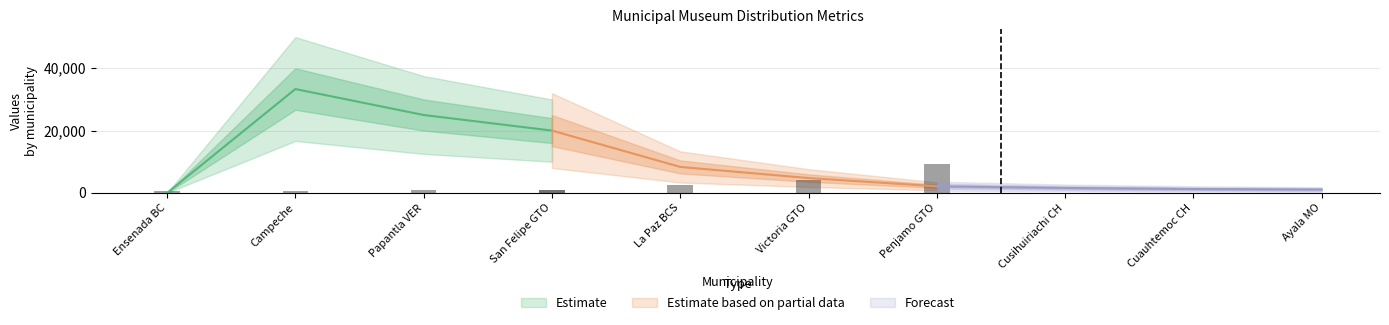

Reading left to right, extract all data points from this chart.

pobtot: Ensenada BC=3.0	Campeche=3.0	Papantla VER=4.0	San Felipe GTO=5.0	La Paz BCS=12.0	Victoria GTO=21.0	Penjamo GTO=47.0	Cusihuiriachi CH=63.0	Cuauhtemoc CH=80.0	Ayala MO=93.0
habxm: Ensenada BC=3.0	Campeche=3.0	Papantla VER=4.0	San Felipe GTO=5.0	La Paz BCS=12.0	Victoria GTO=21.0	Penjamo GTO=47.0	Cusihuiriachi CH=63.0	Cuauhtemoc CH=80.0	Ayala MO=93.0
habxm2: Ensenada BC=0.0	Campeche=0.0	Papantla VER=0.0	San Felipe GTO=0.0	La Paz BCS=0.0	Victoria GTO=0.0	Penjamo GTO=0.0	Cusihuiriachi CH=0.0	Cuauhtemoc CH=0.0	Ayala MO=0.0
habxm3: Ensenada BC=0.0	Campeche=0.0	Papantla VER=0.0	San Felipe GTO=0.0	La Paz BCS=0.0	Victoria GTO=0.0	Penjamo GTO=0.0	Cusihuiriachi CH=0.0	Cuauhtemoc CH=0.0	Ayala MO=0.0
col_6: Ensenada BC=0.0	Campeche=33333.3	Papantla VER=25000.0	San Felipe GTO=20000.0	La Paz BCS=8333.3	Victoria GTO=4761.9	Penjamo GTO=2127.7	Cusihuiriachi CH=1587.3	Cuauhtemoc CH=1250.0	Ayala MO=1075.3